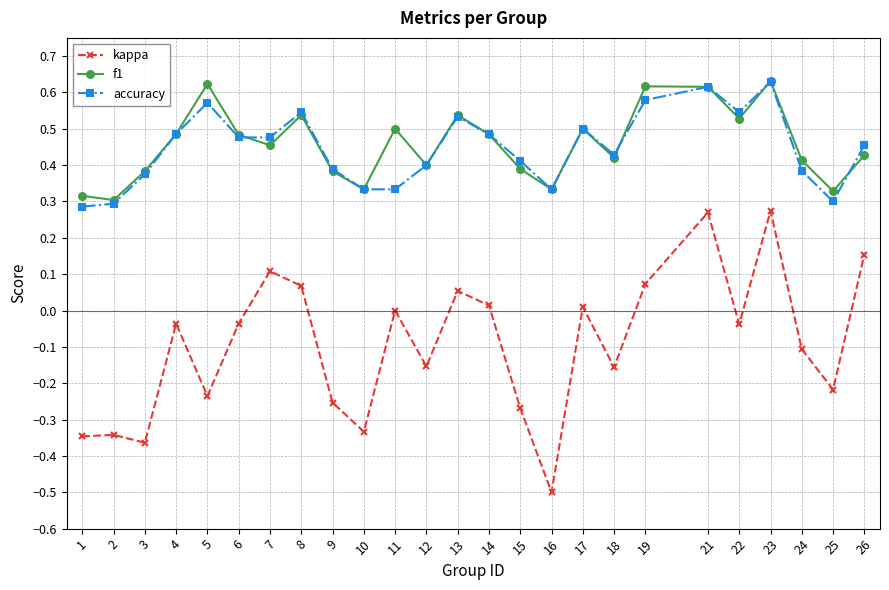

True or false: f1 and kappa cross at least once.

False